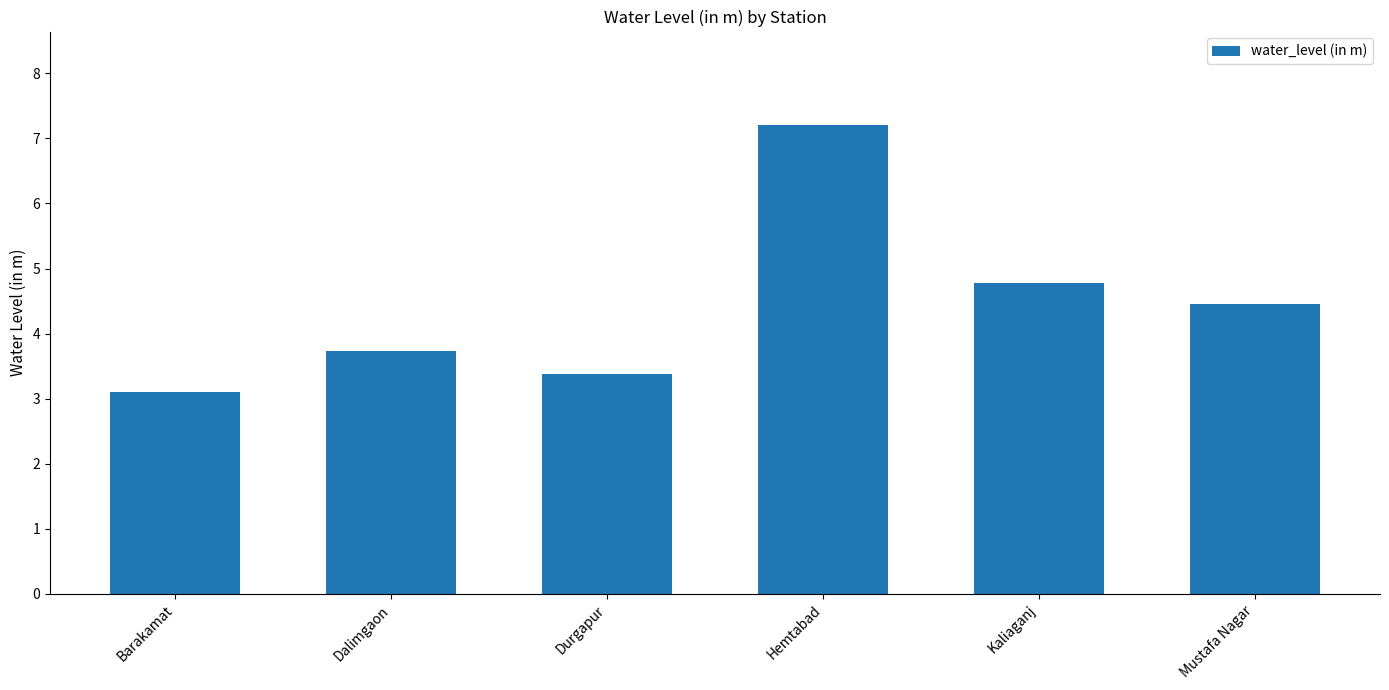

What is the change in value from Barakamat to Hemtabad?

+4.1